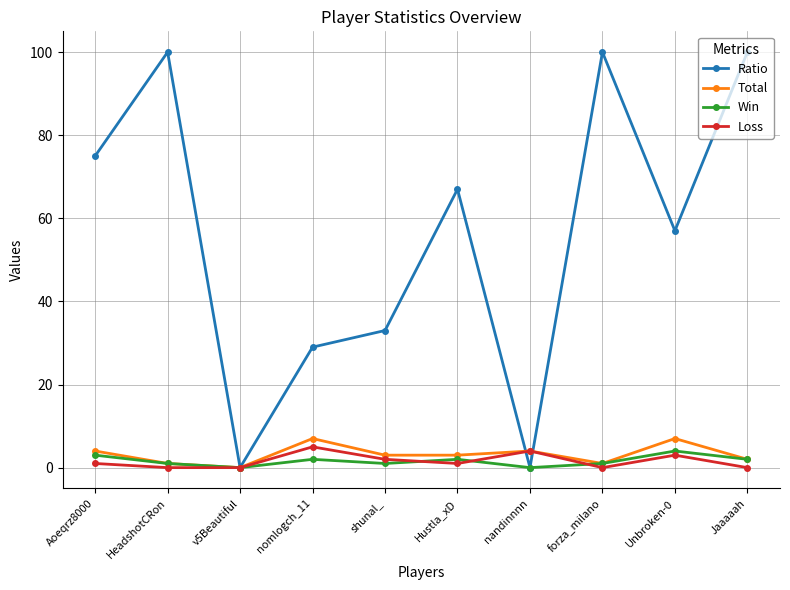

Which series ends up on top after the final intersection of Loss and Ratio?

Ratio